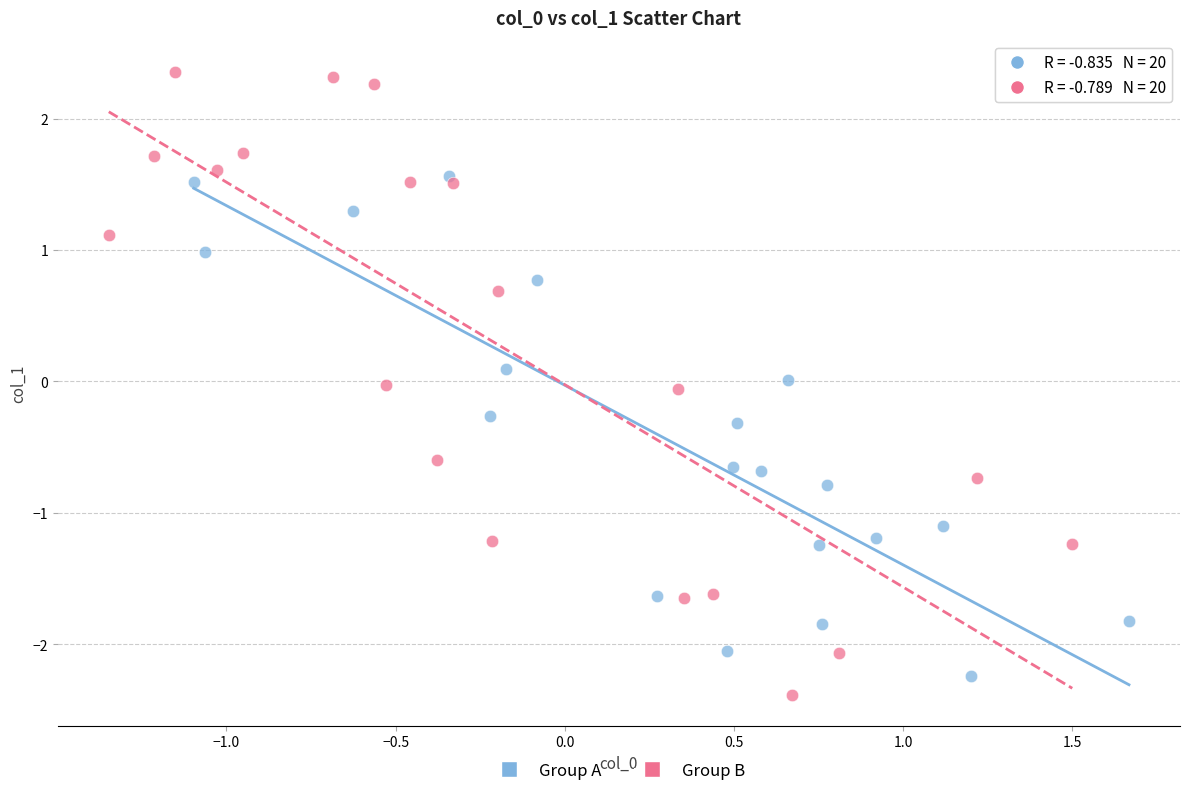

Which series has the largest Y range (max minus min)?

Group B